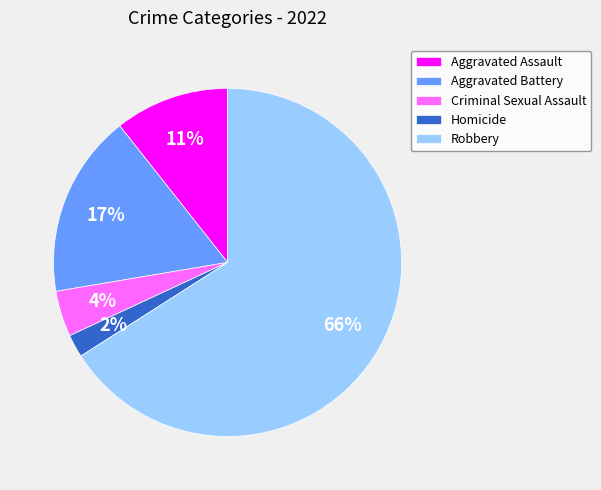

What is the smallest slice in the pie chart?

Homicide